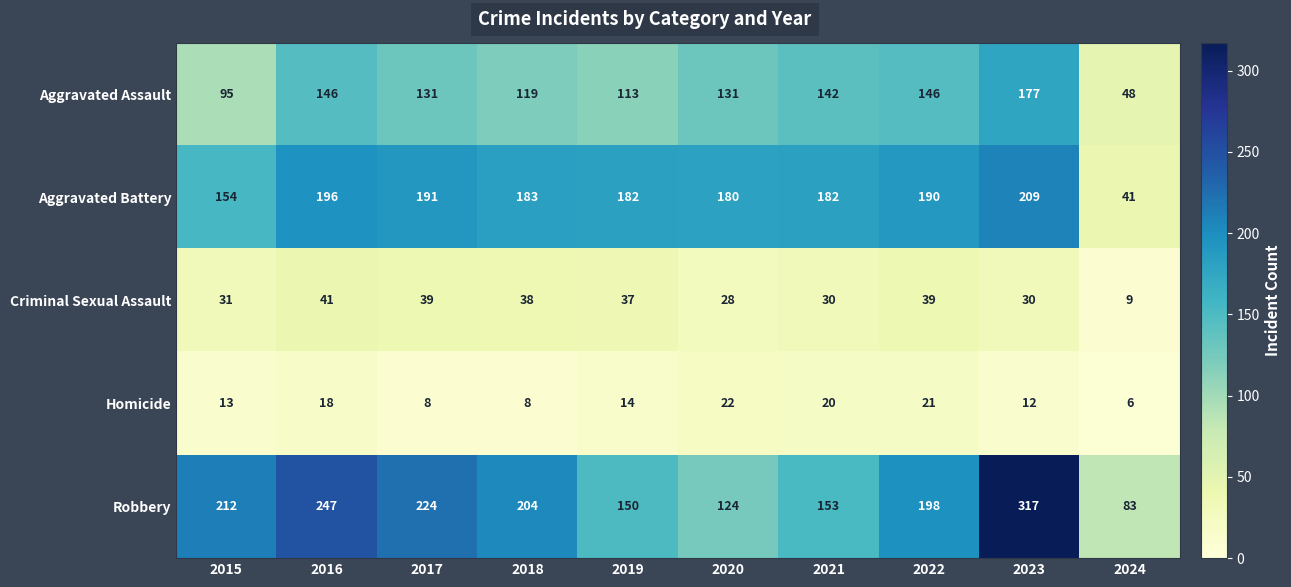

The Aggravated Assault series shows 48 at 2024. True or false?

True